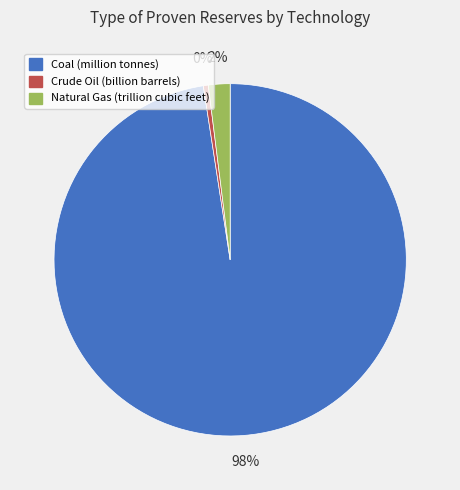

How many slices are in this pie chart?

3